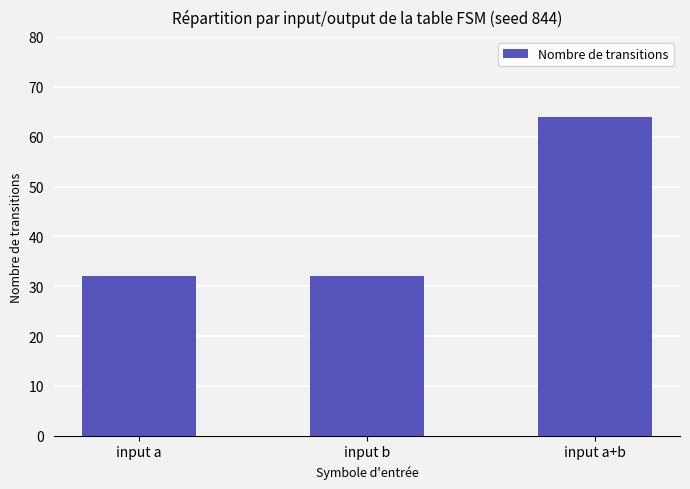

What is the label of the 3rd bar from the right?

input a